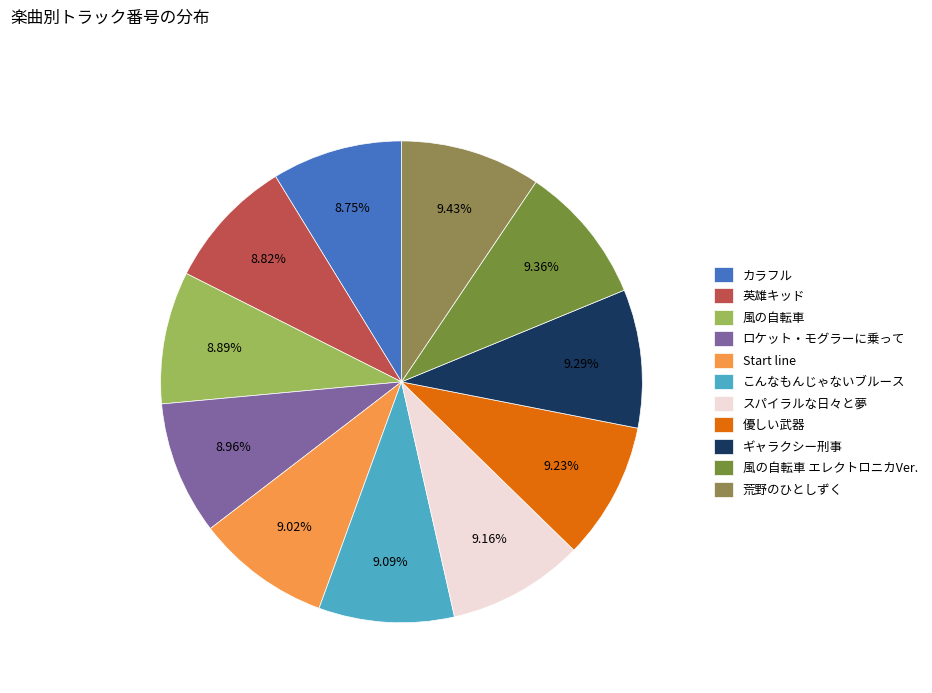

Count the number of slices in the pie.

11